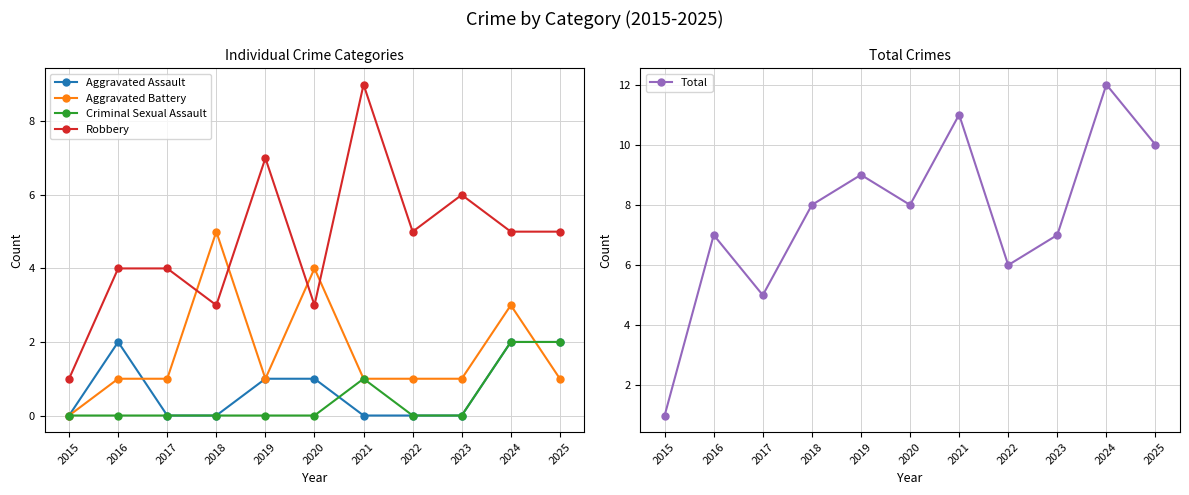

Between which two adjacent categories do Criminal Sexual Assault and Aggravated Assault first intersect?

2020 and 2021